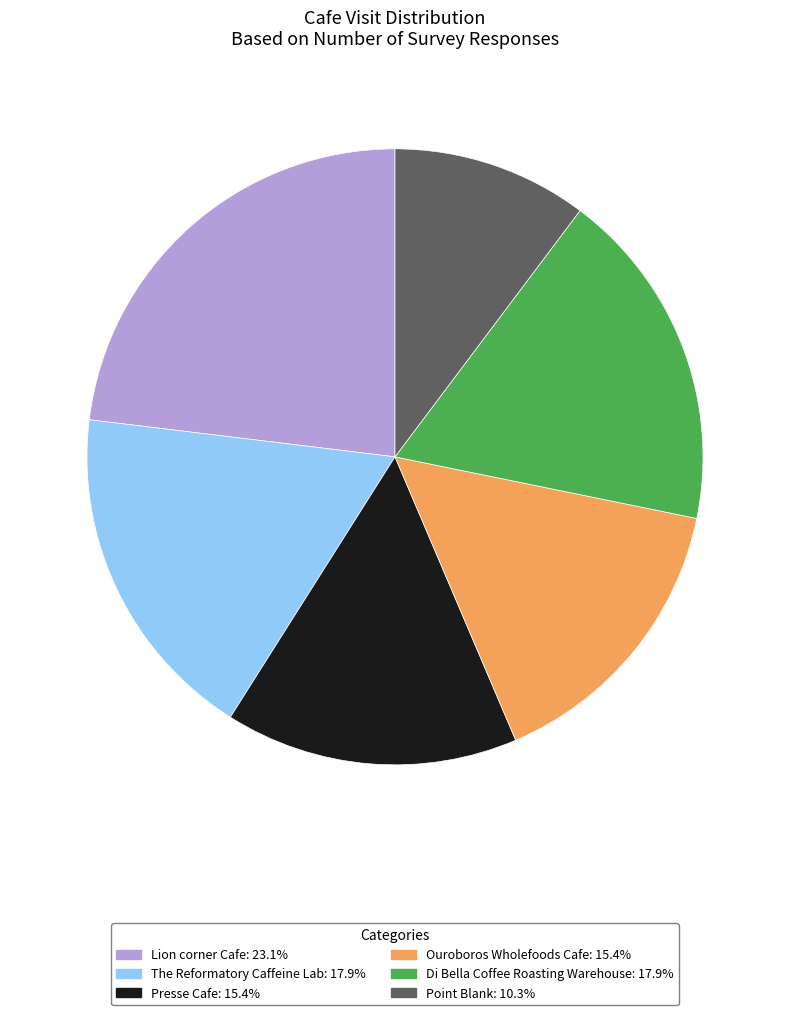

Approximately how many times larger is the value at The Reformatory Caffeine Lab compared to Ouroboros Wholefoods Cafe?

1.2